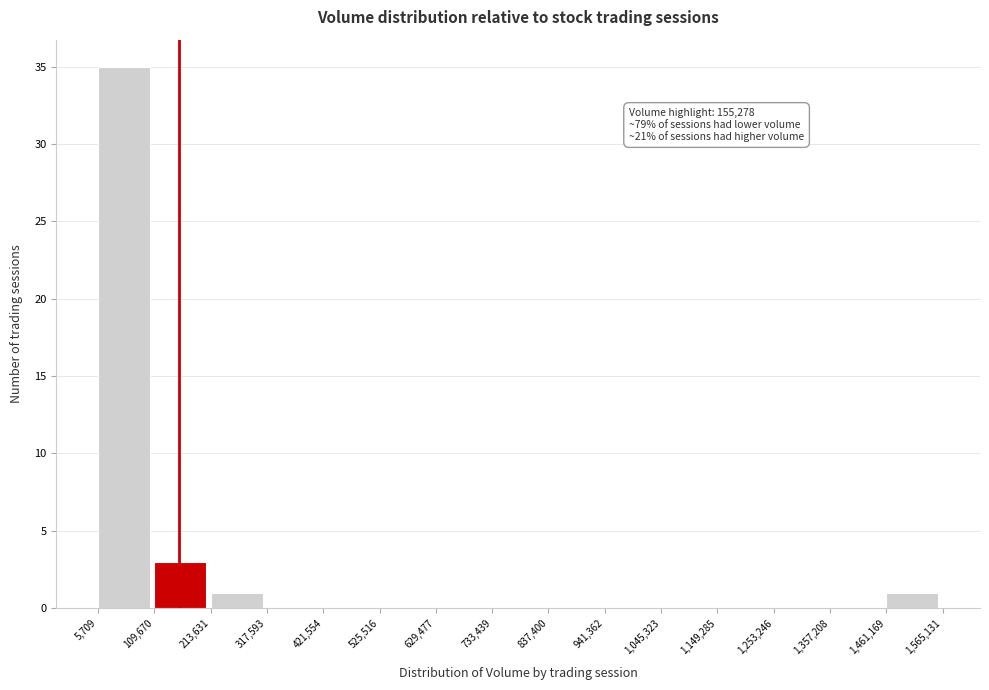

Which range on the x-axis has the tallest bar?

5,709 to 109,670